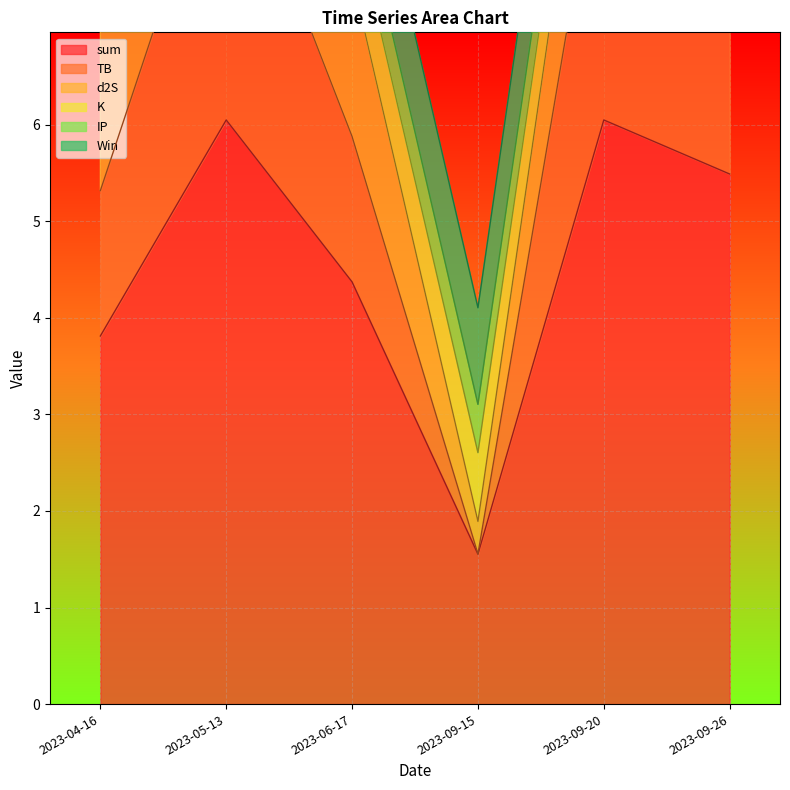

Reading right to left, extract all data points from this chart.

sum: 2023-09-26=5.5	2023-09-20=6.0	2023-09-15=1.6	2023-06-17=4.4	2023-05-13=6.0	2023-04-16=3.8
TB: 2023-09-26=3.2	2023-09-20=3.2	2023-09-15=0.0	2023-06-17=1.5	2023-05-13=3.2	2023-04-16=1.5
d2S: 2023-09-26=1.7	2023-09-20=1.7	2023-09-15=0.3	2023-06-17=1.7	2023-05-13=1.7	2023-04-16=1.7
K: 2023-09-26=0.2	2023-09-20=0.7	2023-09-15=0.7	2023-06-17=0.7	2023-05-13=0.7	2023-04-16=0.2
IP: 2023-09-26=0.5	2023-09-20=0.5	2023-09-15=0.5	2023-06-17=0.5	2023-05-13=0.5	2023-04-16=0.5
Win: 2023-09-26=1.0	2023-09-20=1.0	2023-09-15=1.0	2023-06-17=1.0	2023-05-13=1.0	2023-04-16=1.0